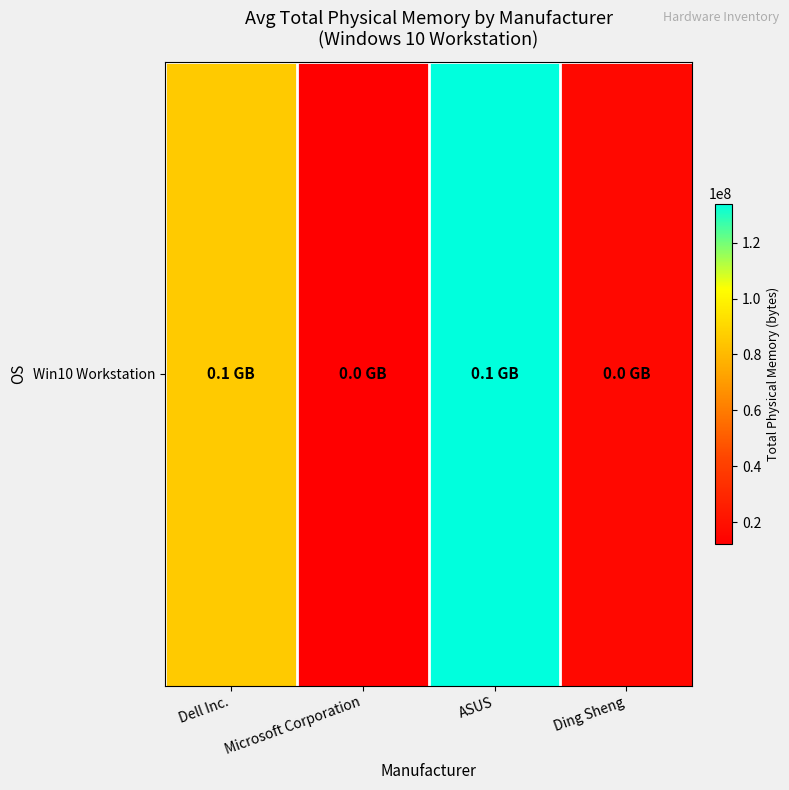

Where does the data first go above 85570245?

Dell Inc.